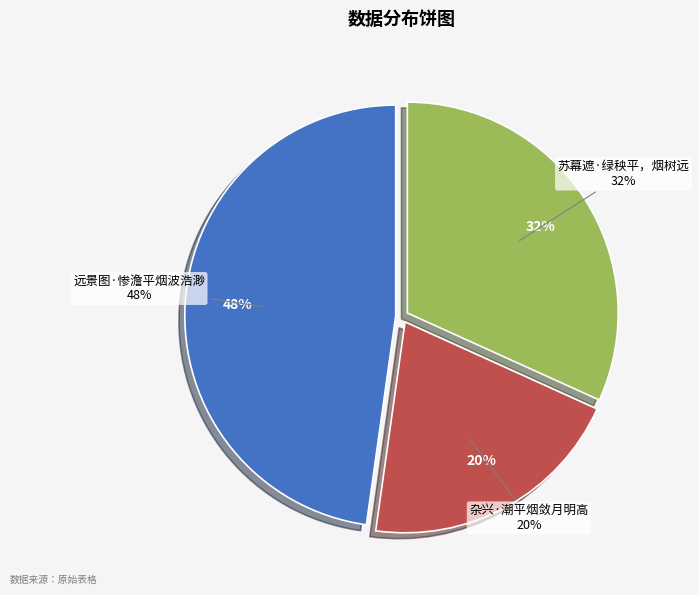

How many segments does this pie chart have?

3